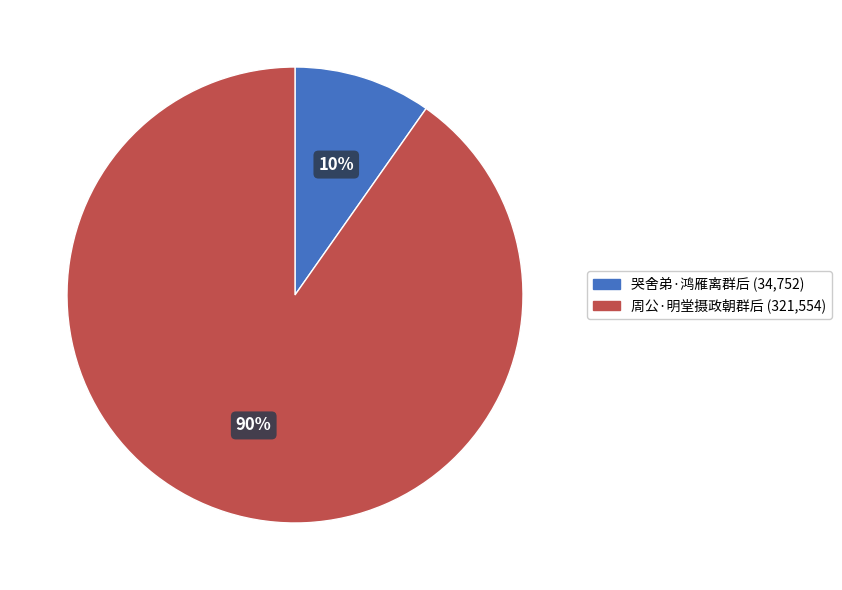

Which has a higher value, 周公·明堂摄政朝群后 or 哭舍弟·鸿雁离群后?

周公·明堂摄政朝群后